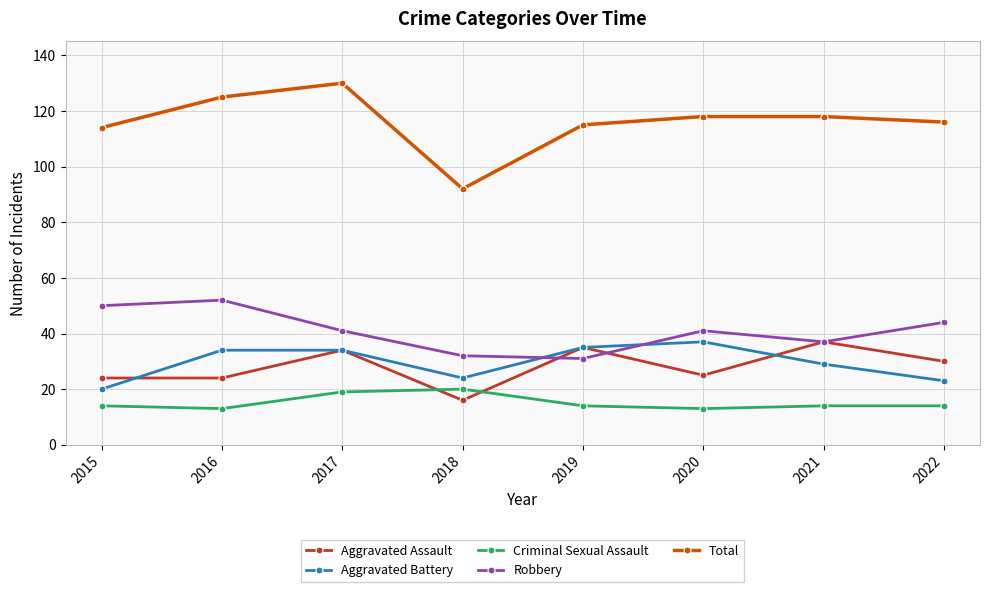

What is the value of the Total point at the 3rd from the left?

130